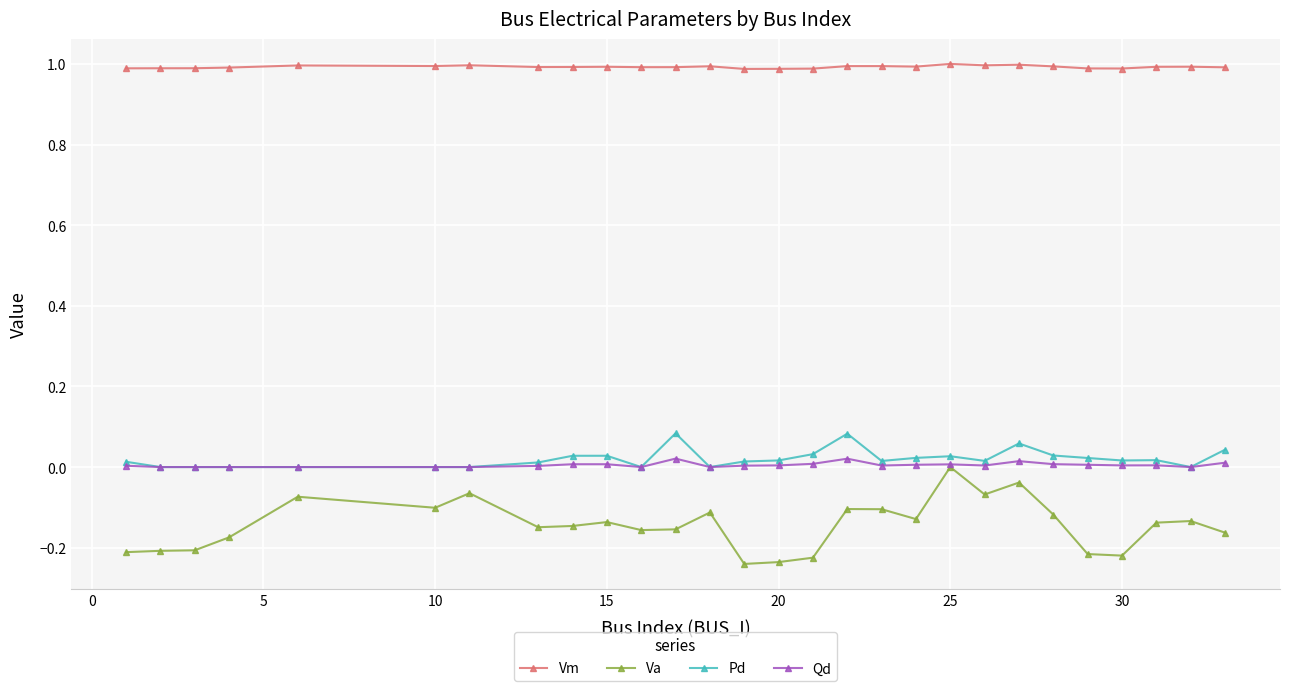

What is the greatest value displayed?

1.0